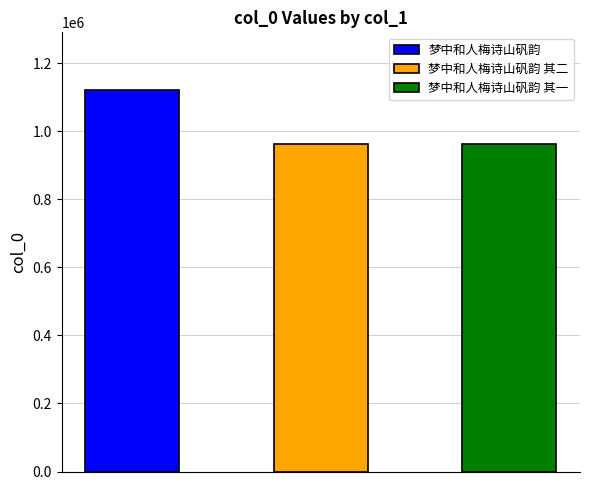

The value at 梦中和人梅诗山矾韵 其一 is 964035. True or false?

True